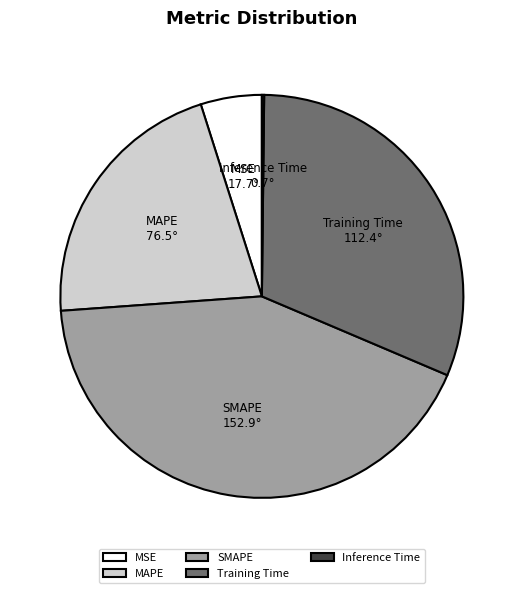

Which category has the biggest portion of the pie?

SMAPE